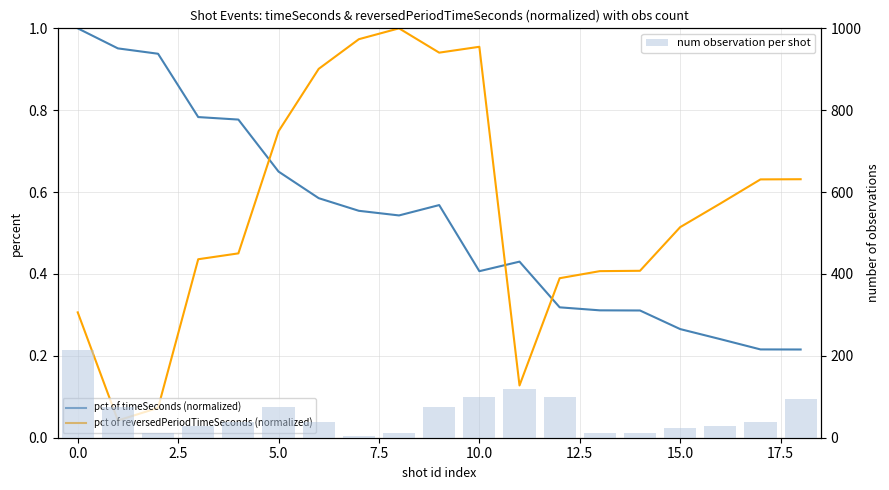

The pct of timeSeconds (normalized) series shows 0.4 at 11. True or false?

True